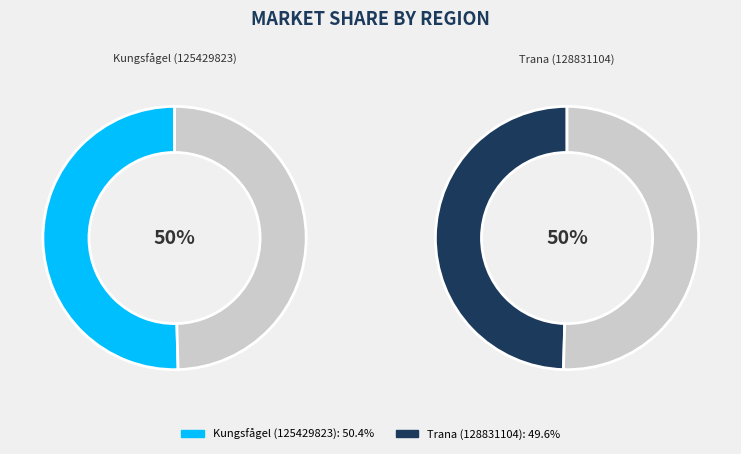

To the nearest percent, what is the difference between the largest and smallest slice percentages?

1%